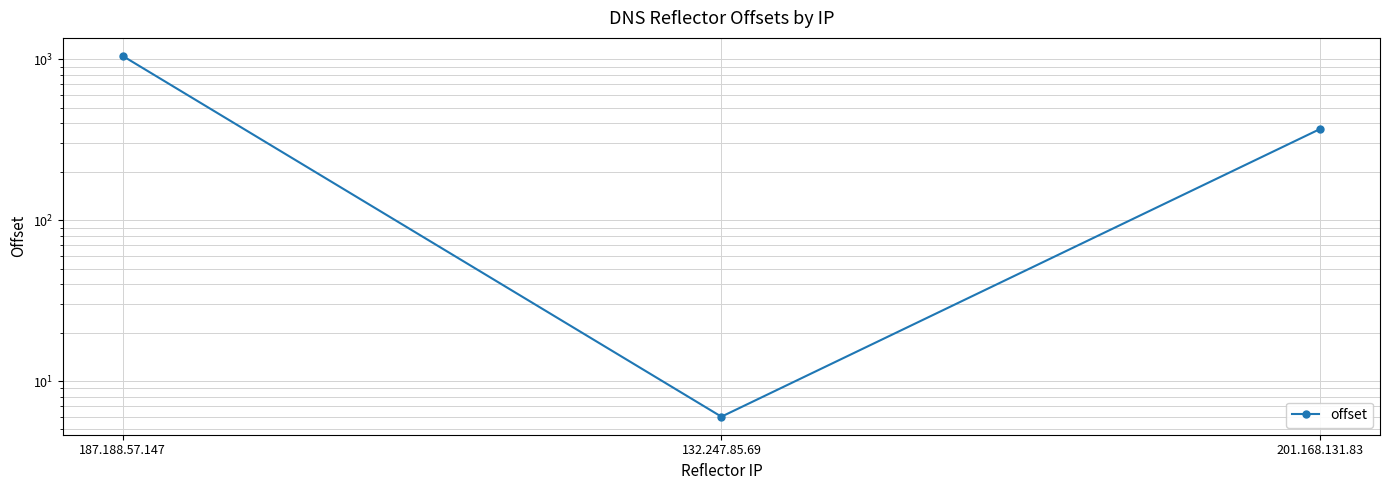

How many categories are shown in the chart?

3